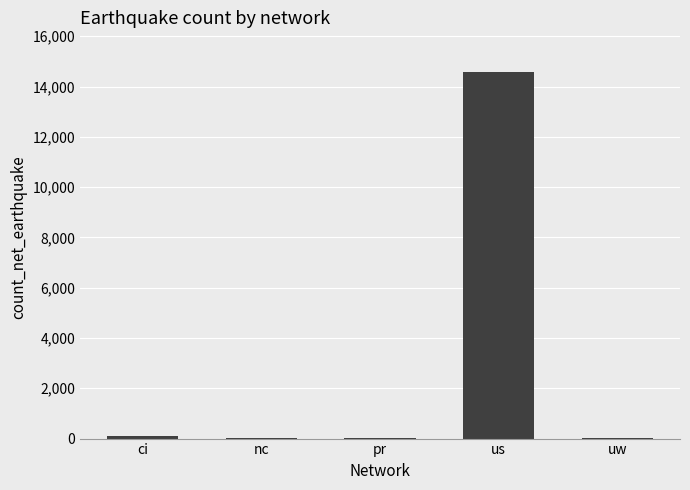

The chart shows a value of 19290 at us. True or false?

False